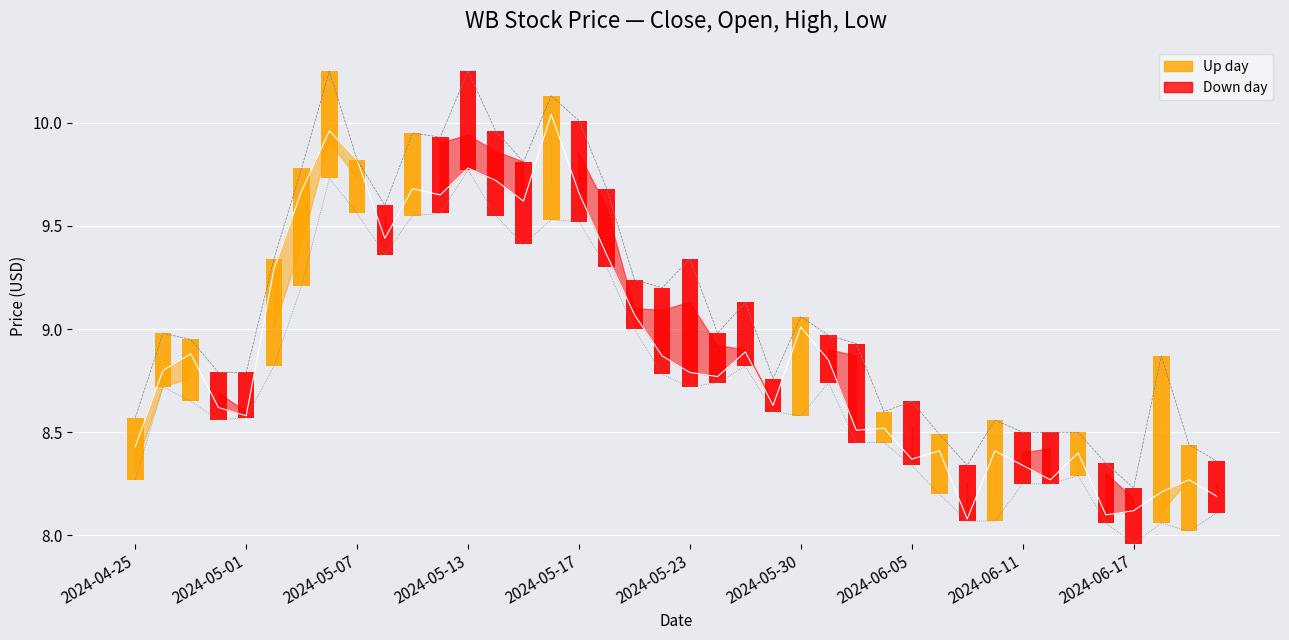

Where is Low nearest to the value 8?

38